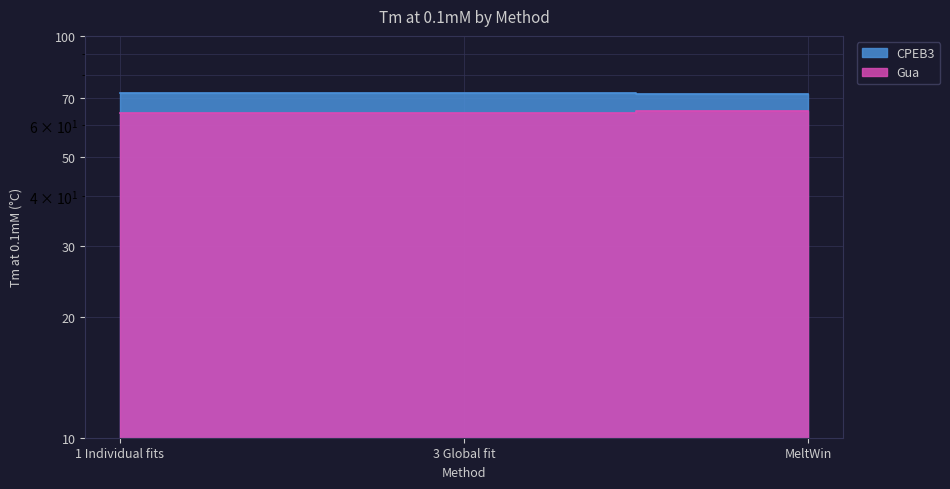

What is the lowest value of the CPEB3 series?

71.8